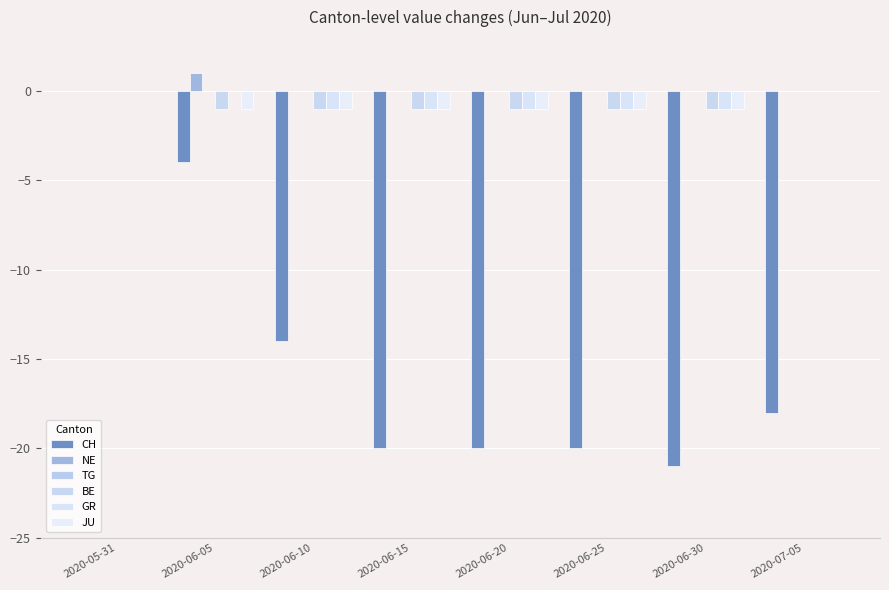

What is the label of the 8th bar from the left?

2020-07-05